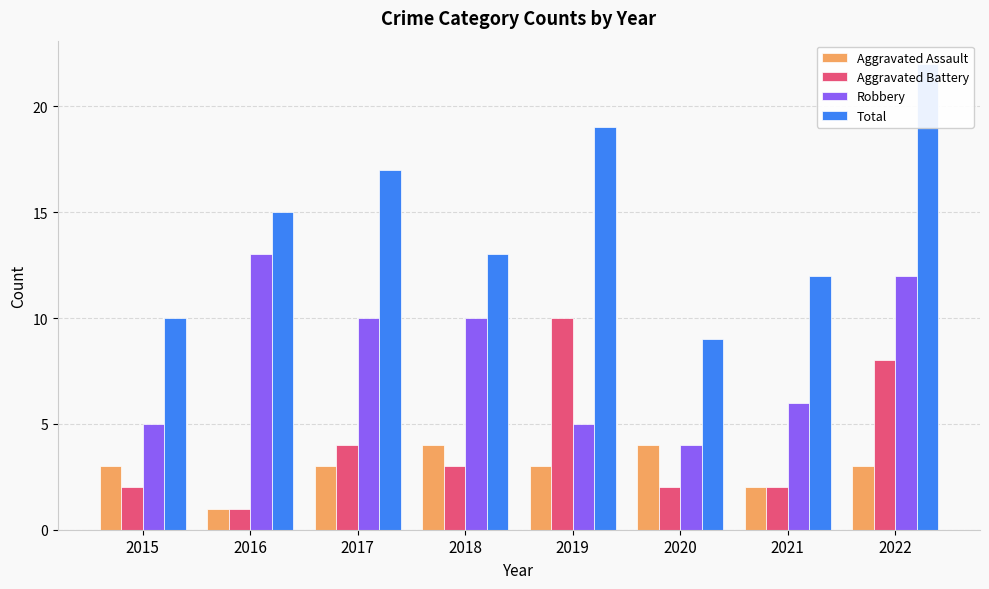

Which series has the largest range (max minus min)?

Total